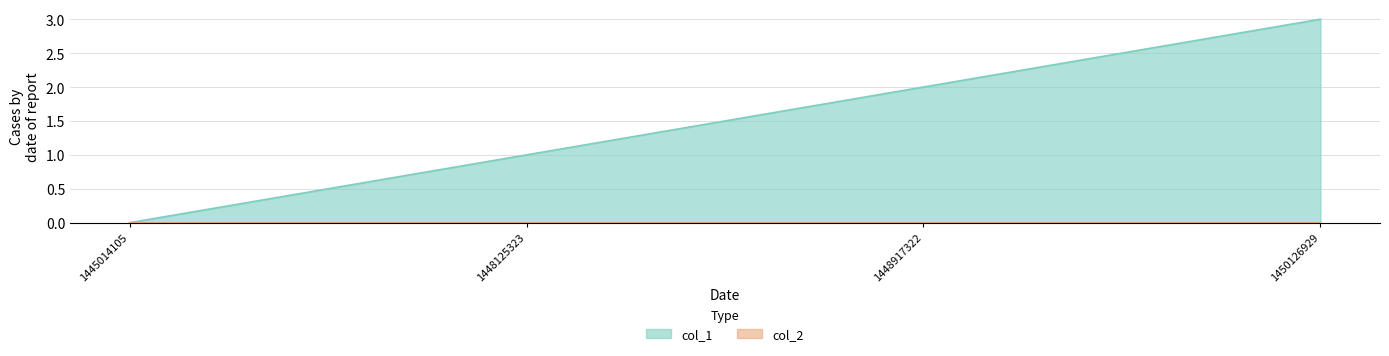

Reading left to right, extract all data points from this chart.

1445014105=0	1448125323=1	1448917322=2	1450126929=3